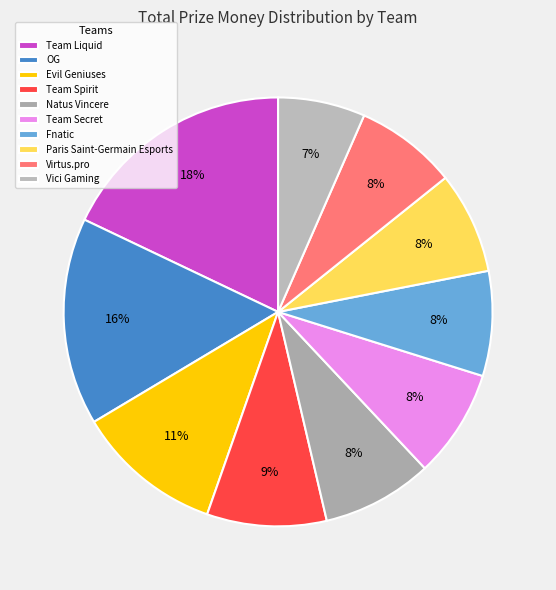

Rank the categories by value from highest to lowest.

Team Liquid, OG, Evil Geniuses, Team Spirit, Natus Vincere, Team Secret, Fnatic, Paris Saint-Germain Esports, Virtus.pro, Vici Gaming